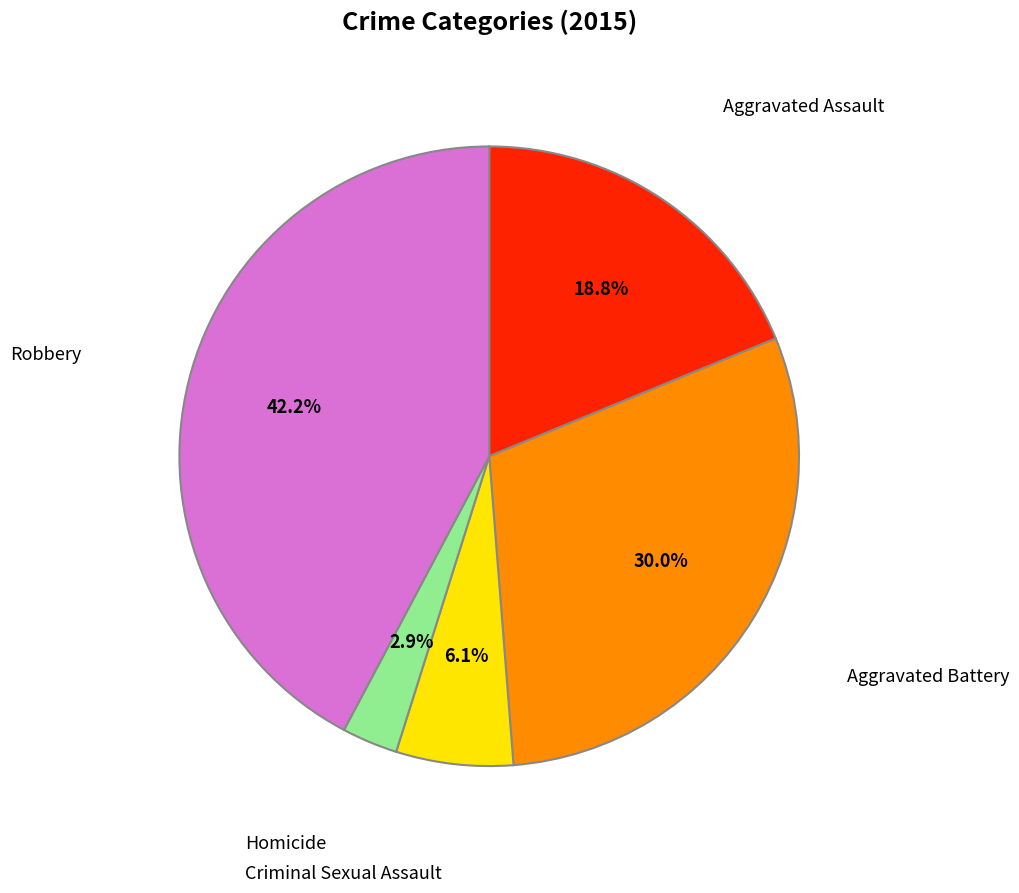

Is there any slice that represents more than half of the pie?

No